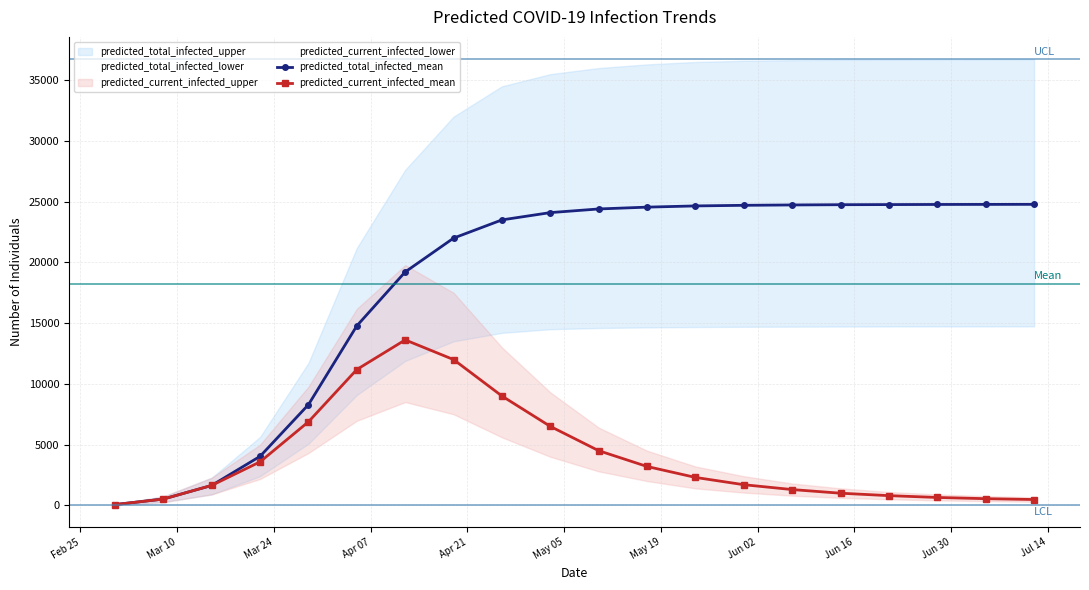

True or false: predicted_total_infected_mean has more than 0 interior local peaks.

False